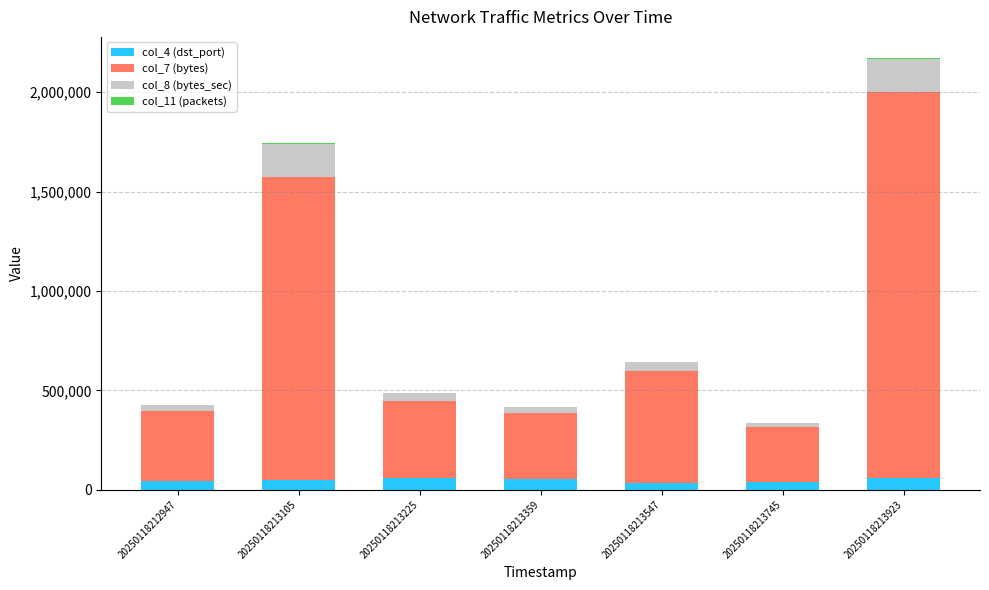

What is the average value of the col_4 (dst_port) series?

49167